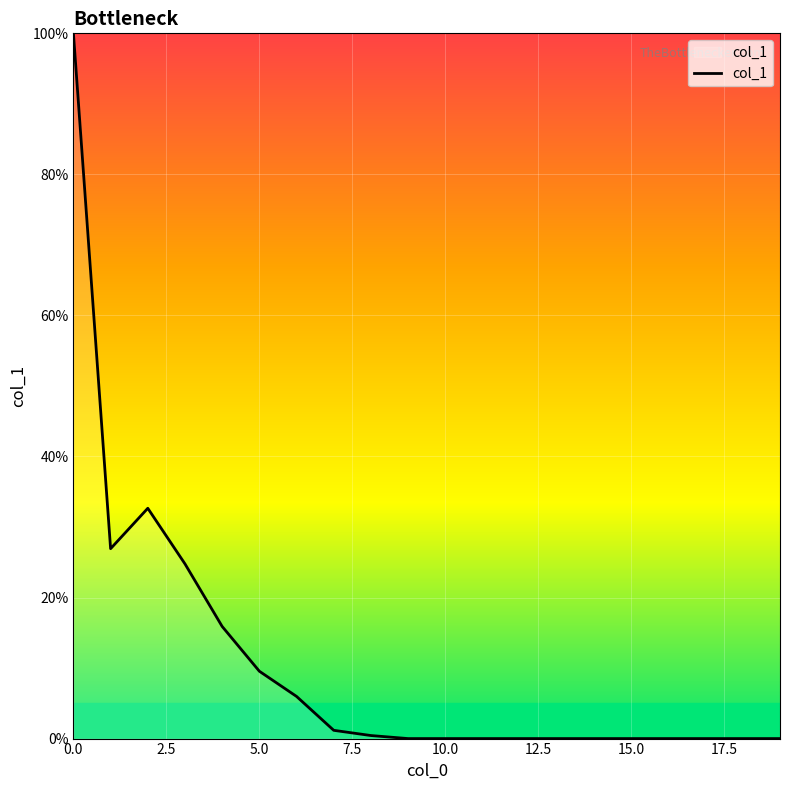

What is the average value?

10.9